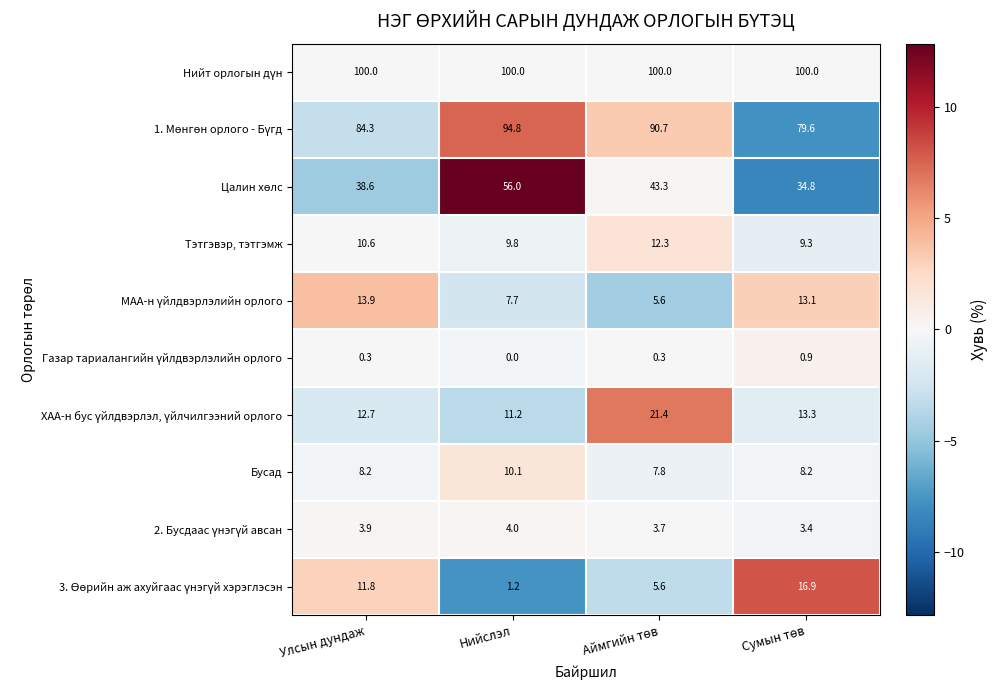

How many data points does each series have?

4